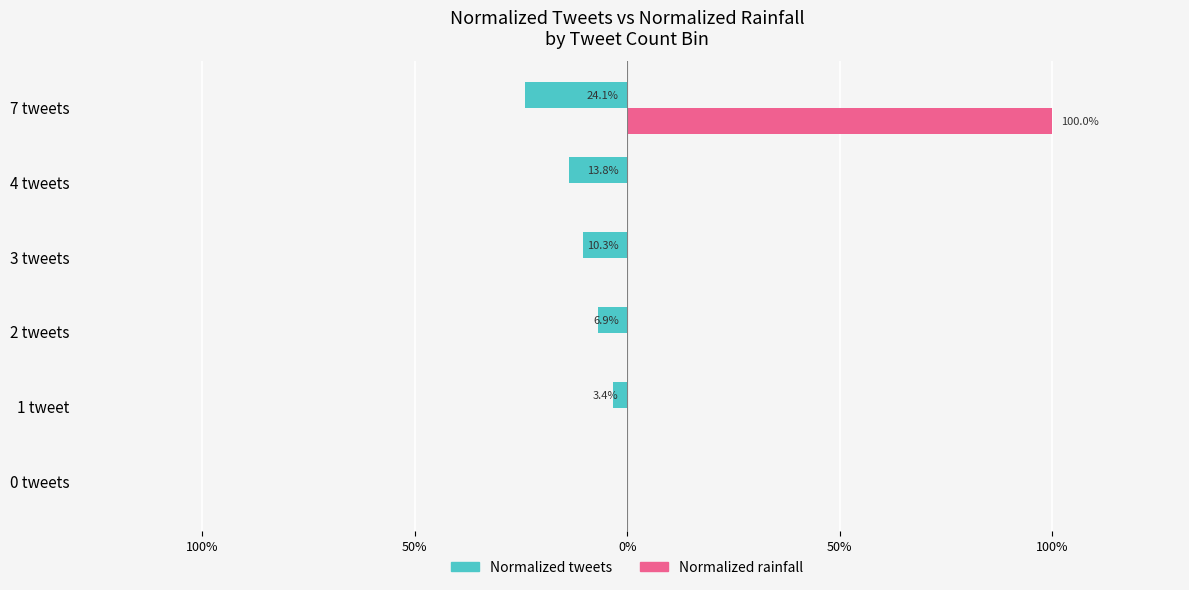

What are all the series names shown in the legend?

Normalized tweets, Normalized rainfall